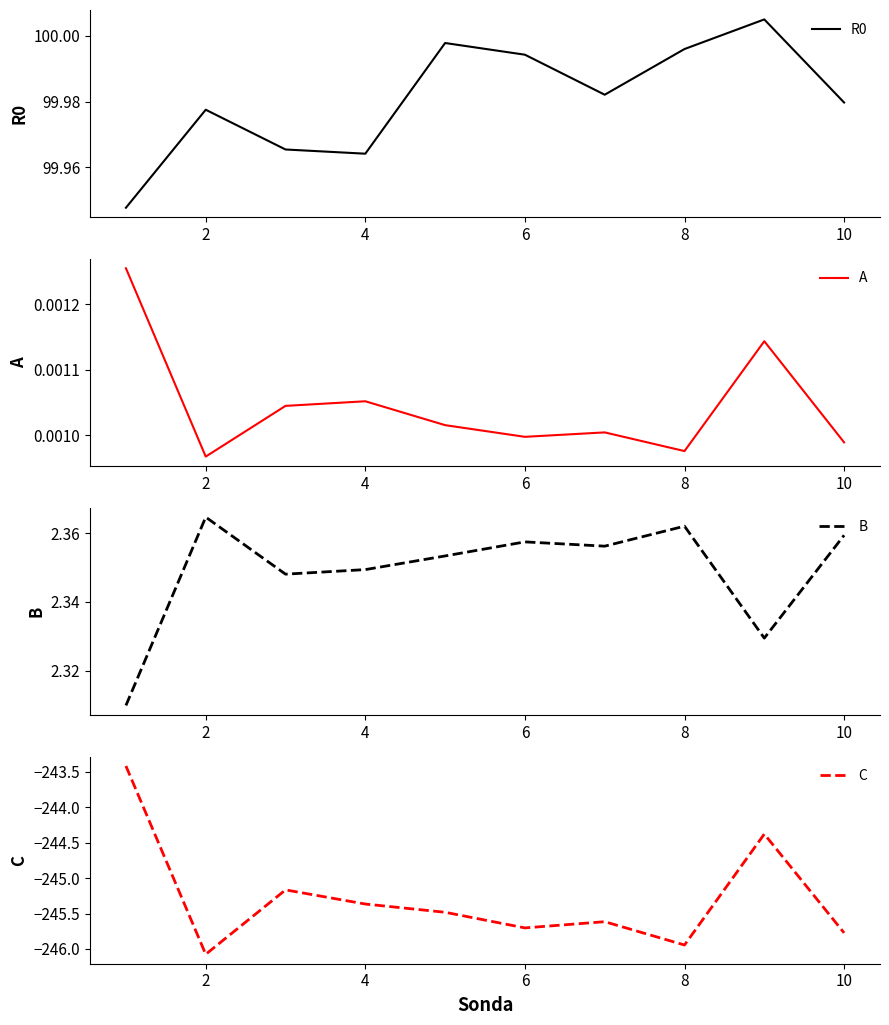

True or false: R0 and B intersect in this chart.

False